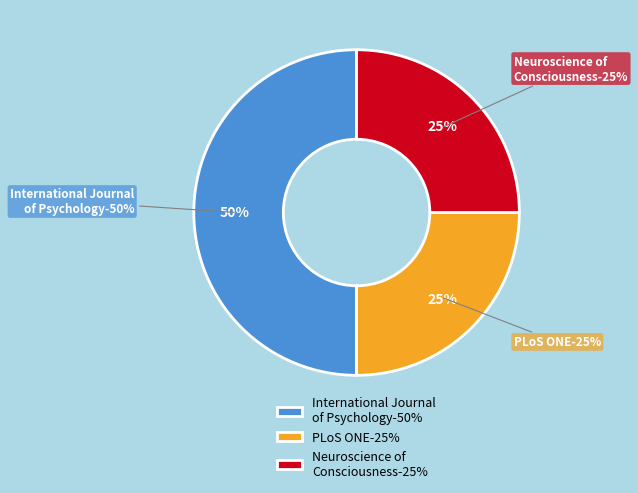

Combined, do International Journal of Psychology and Neuroscience of Consciousness account for over 50%?

Yes